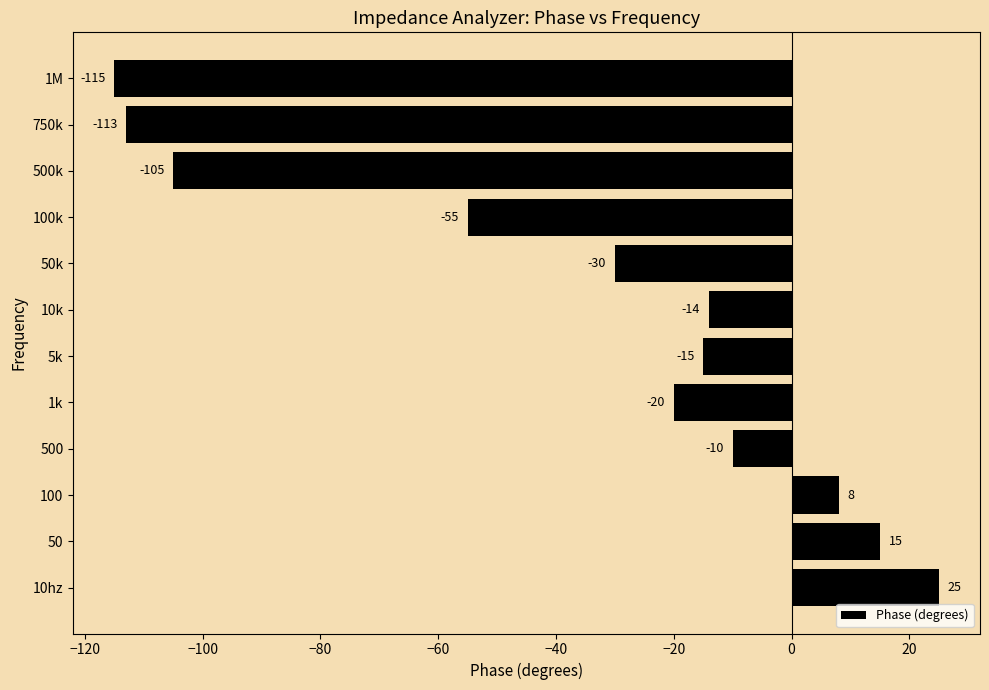

How many values are below zero?

9